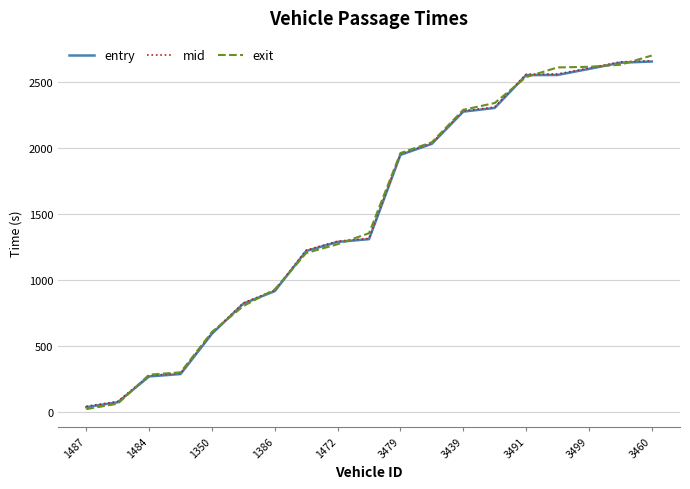

How many lines are shown in the chart?

3